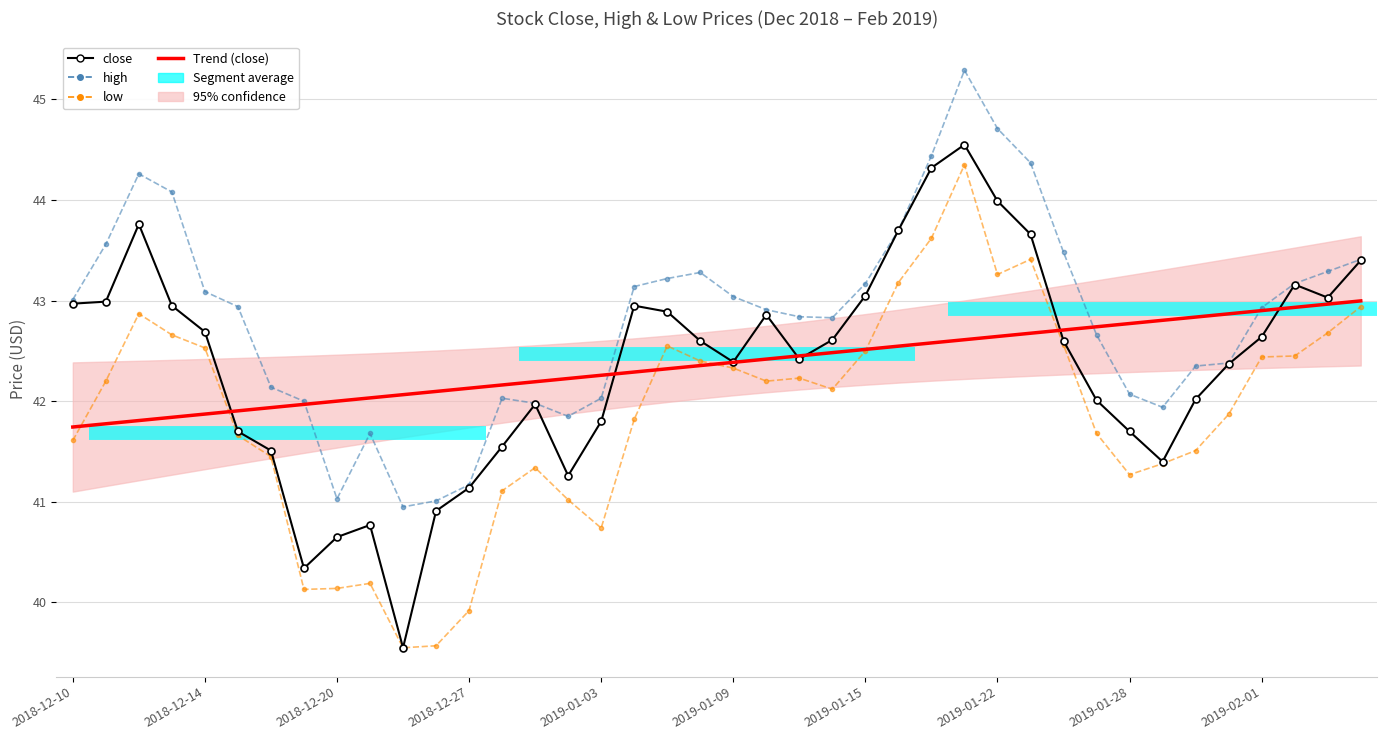

In high, how many points are higher than both neighbors (excluding endpoints)?

5